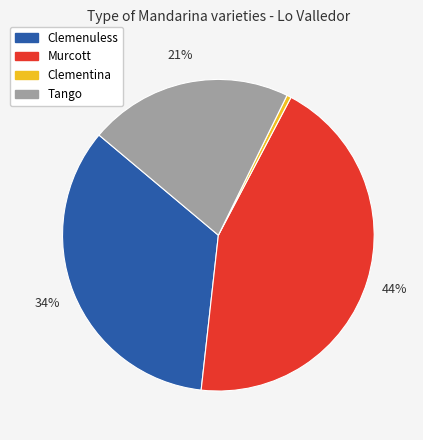

True or false: Murcott accounts for 30% of the total.

False